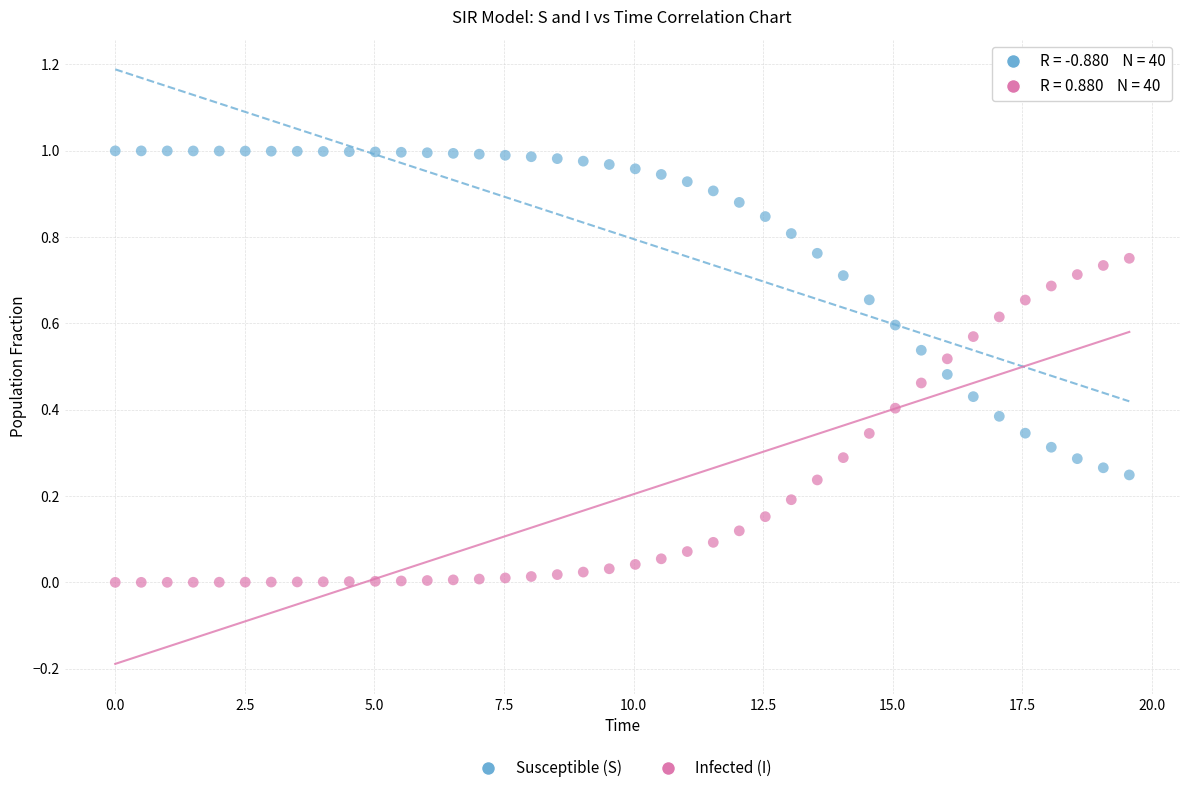

Across all data points, what is the range of X values (max minus min)?

19.6